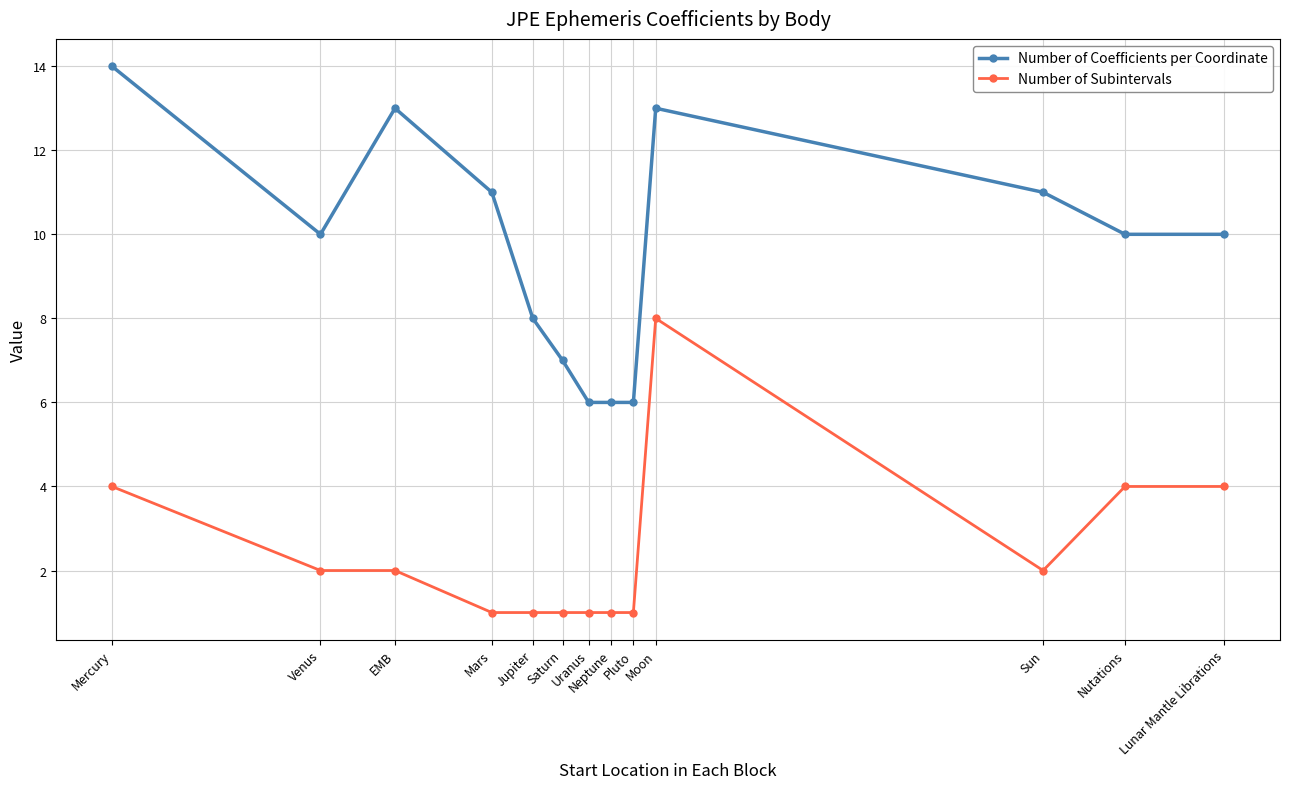

True or false: Number of Coefficients per Coordinate has more than 1 interior local peaks.

True